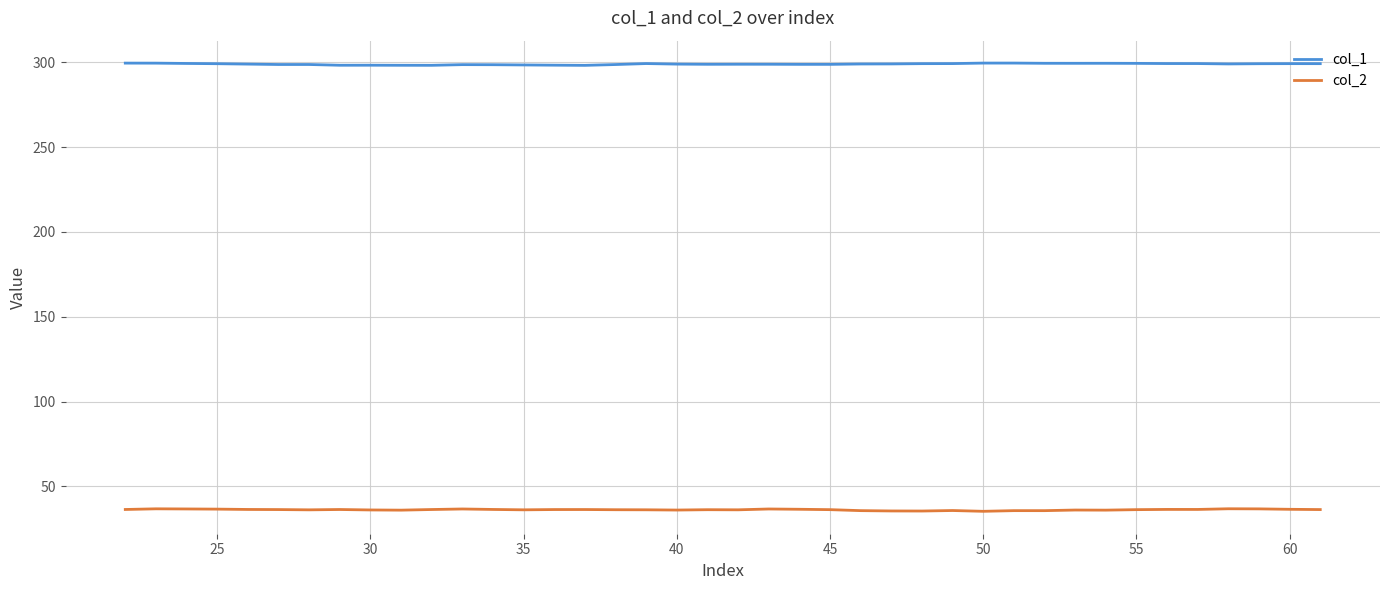

How many lines are shown in the chart?

2